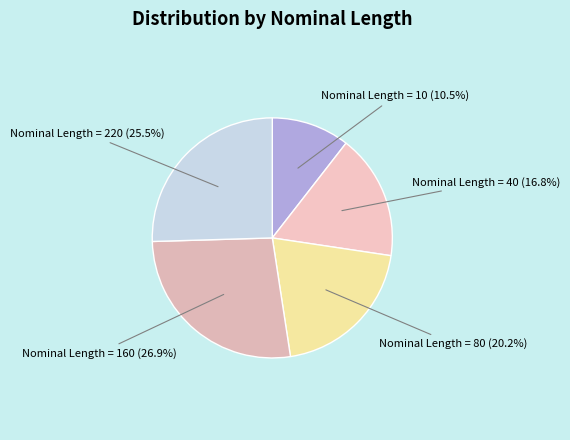

Between Nominal Length = 10 and Nominal Length = 40, which is larger?

Nominal Length = 40